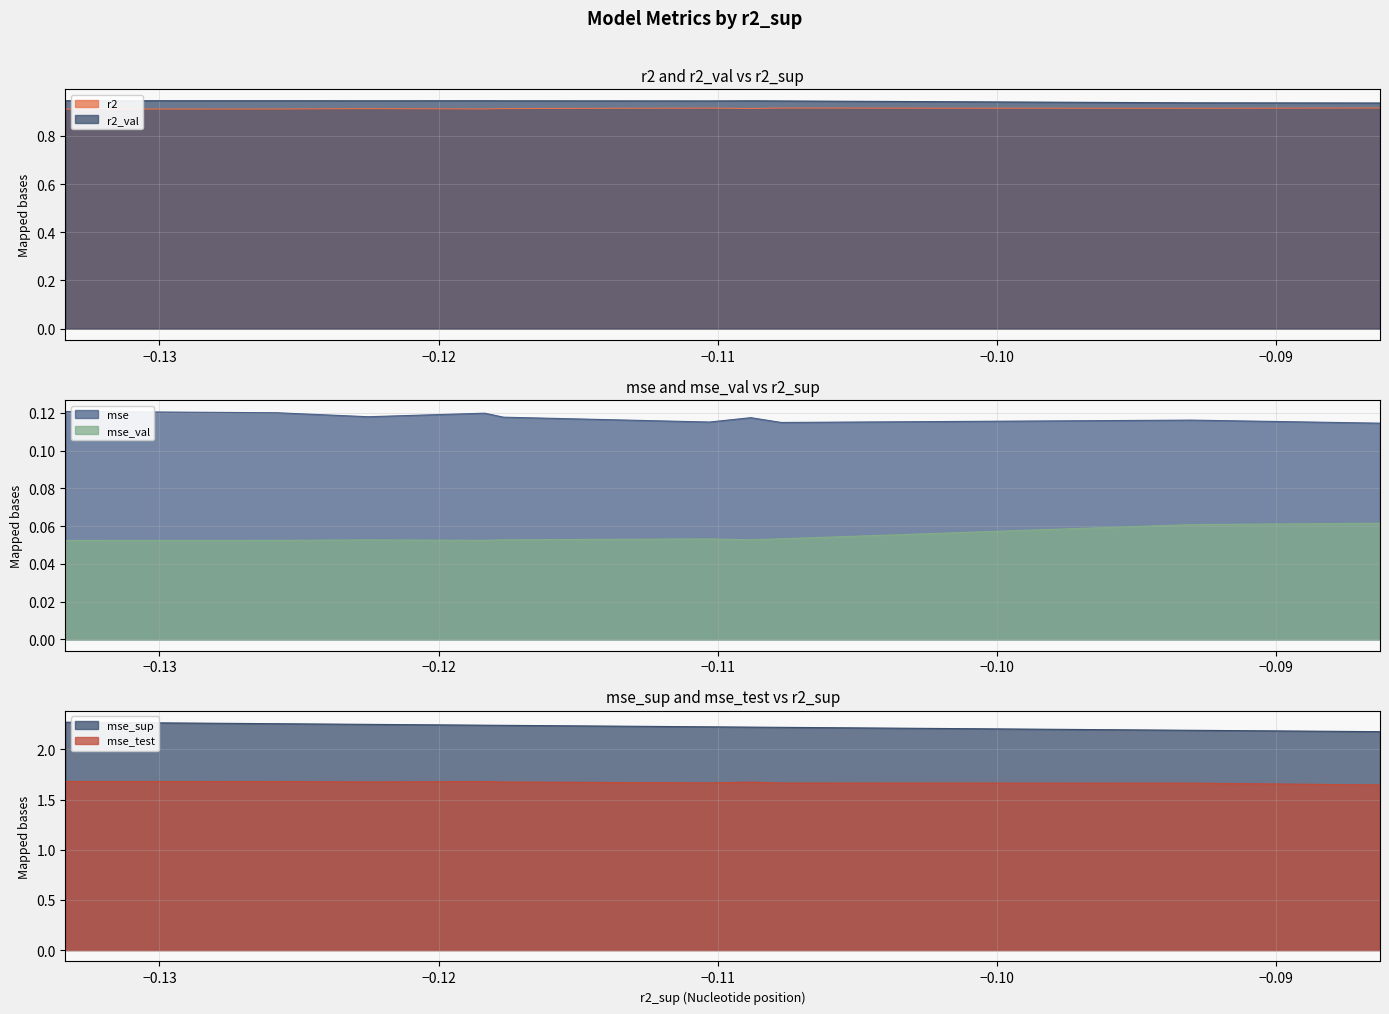

True or false: mse_val and mse cross at least once.

False